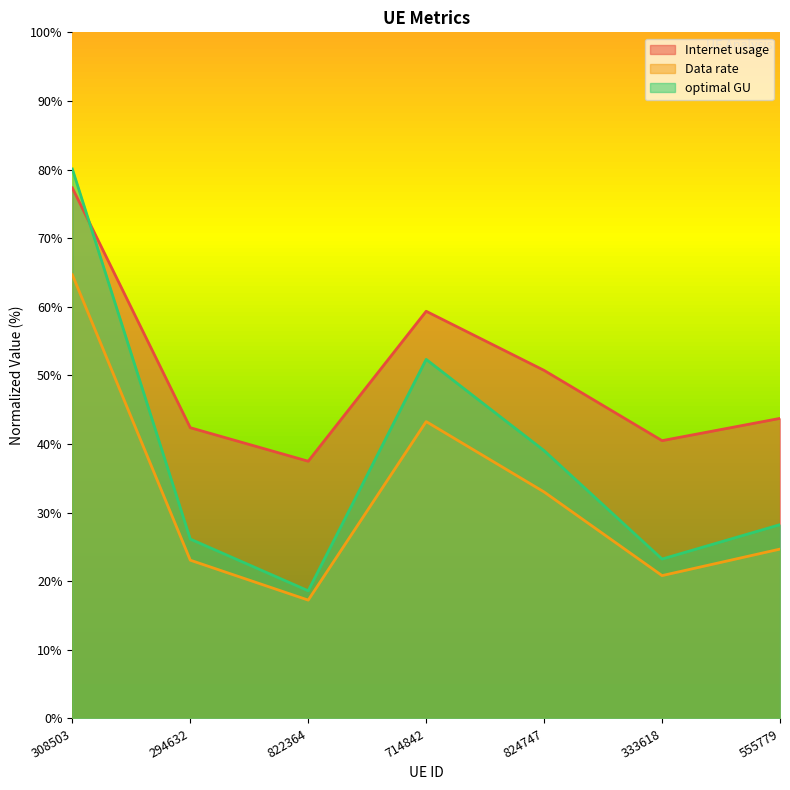

True or false: optimal GU has a value of 37.1 at 333618.

False